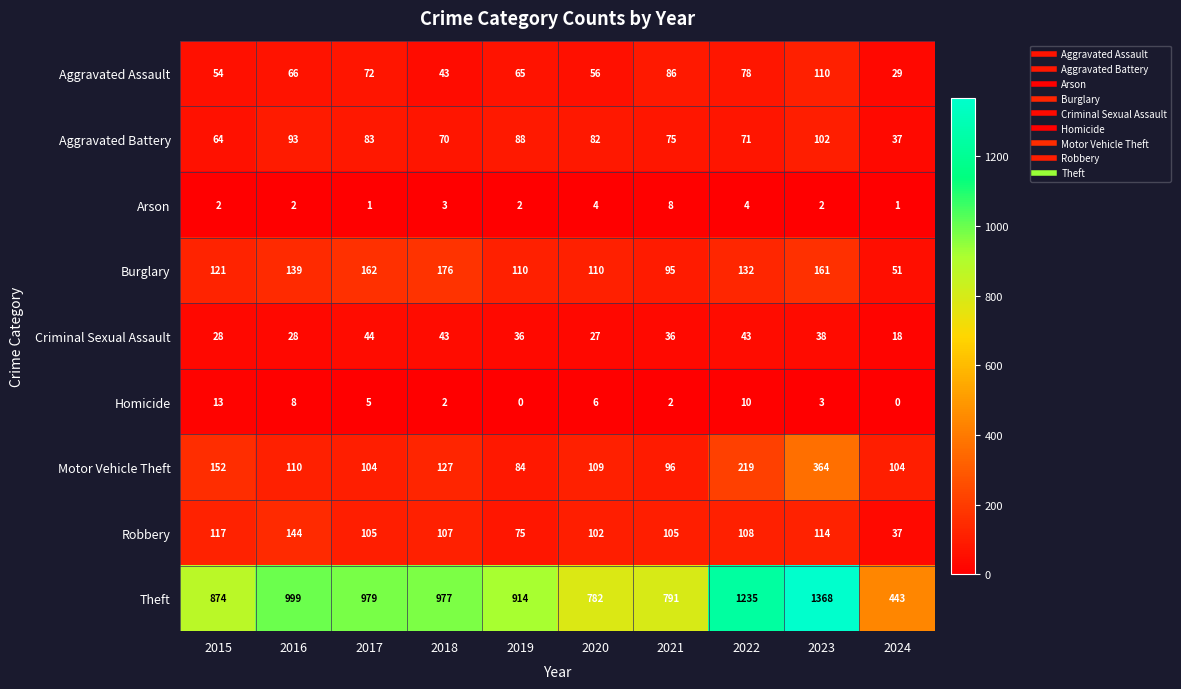

List the series in order of their peak value, lowest first.

Arson, Homicide, Criminal Sexual Assault, Aggravated Battery, Aggravated Assault, Robbery, Burglary, Motor Vehicle Theft, Theft